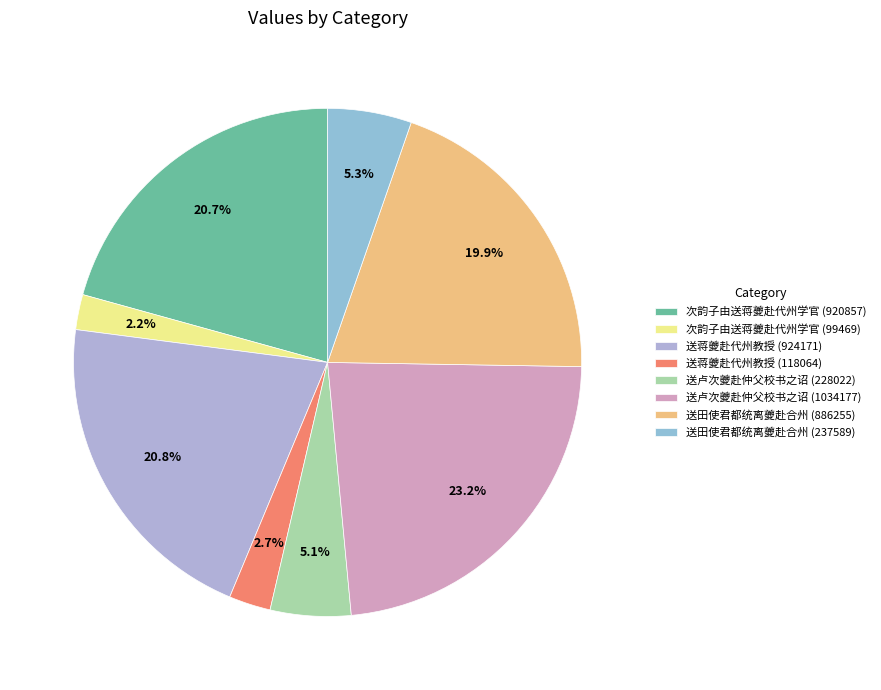

How many segments does this pie chart have?

8